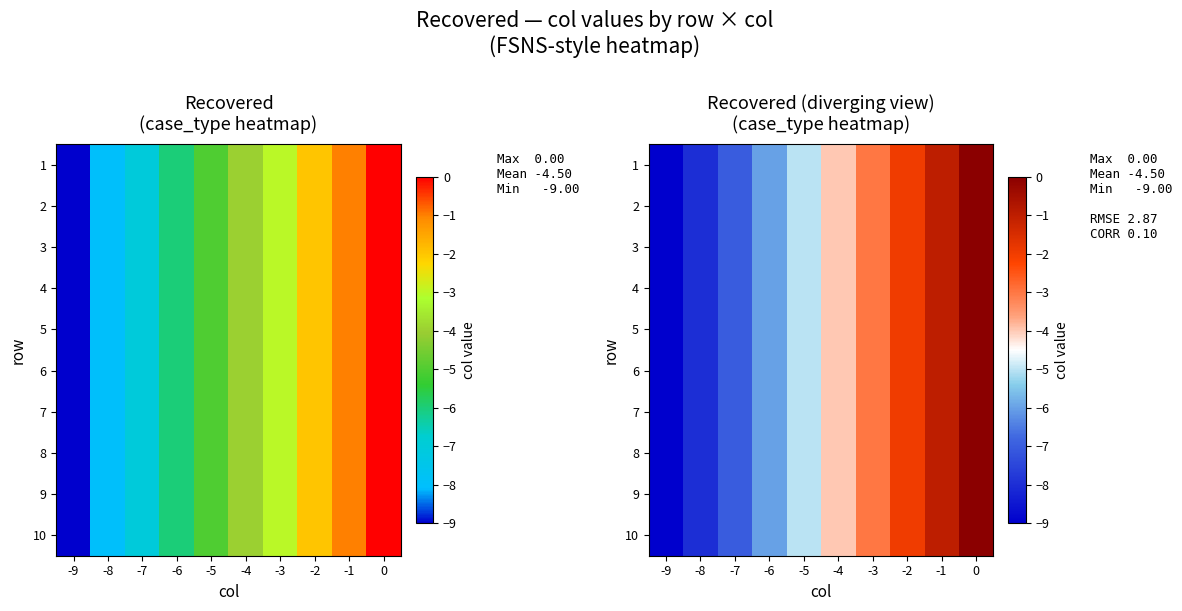

What value does the 4 series have at -8?

-8